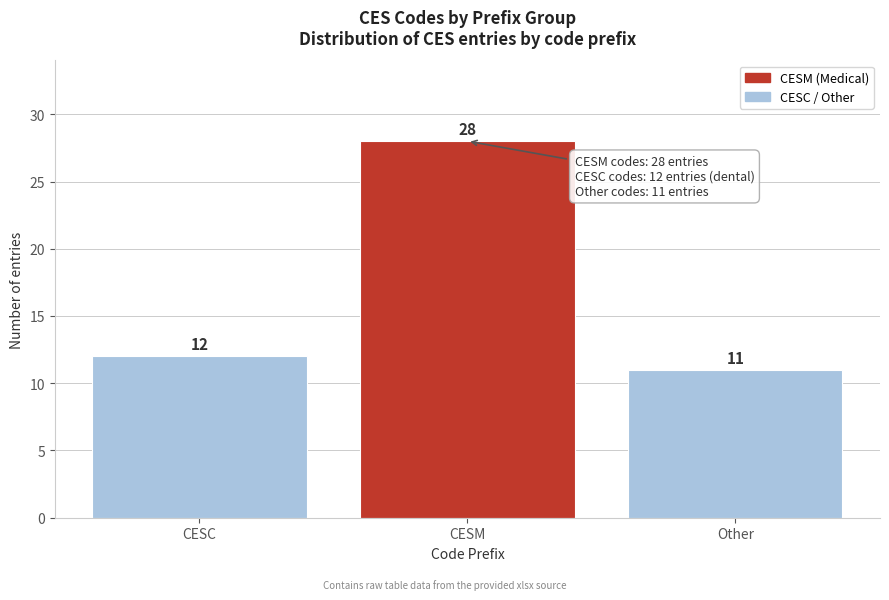

Reading right to left, list all the values displayed in this chart.

Other=11	CESM=28	CESC=12